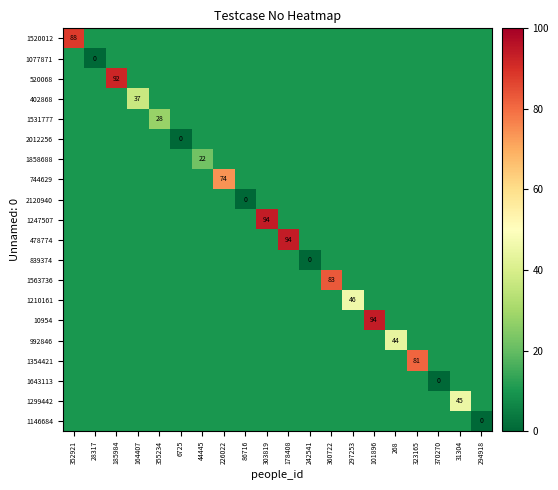

Which label corresponds to the largest value in the chart?

303819